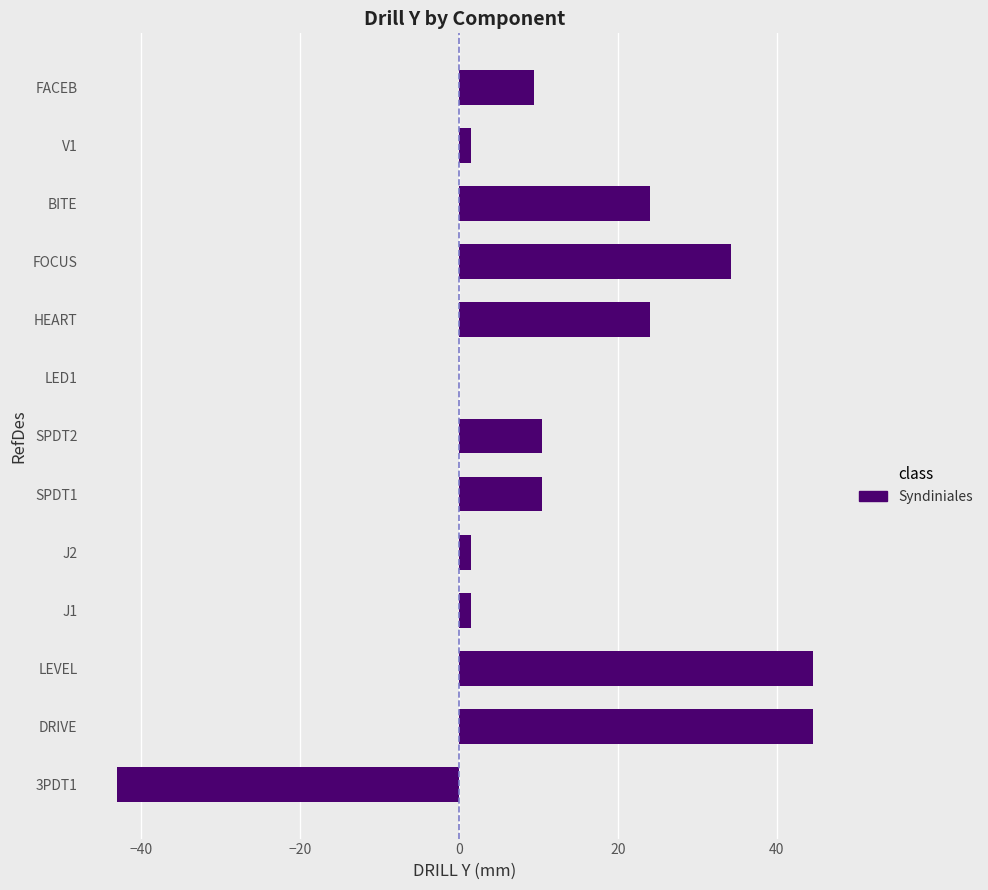

Read the value at HEART.

24.0